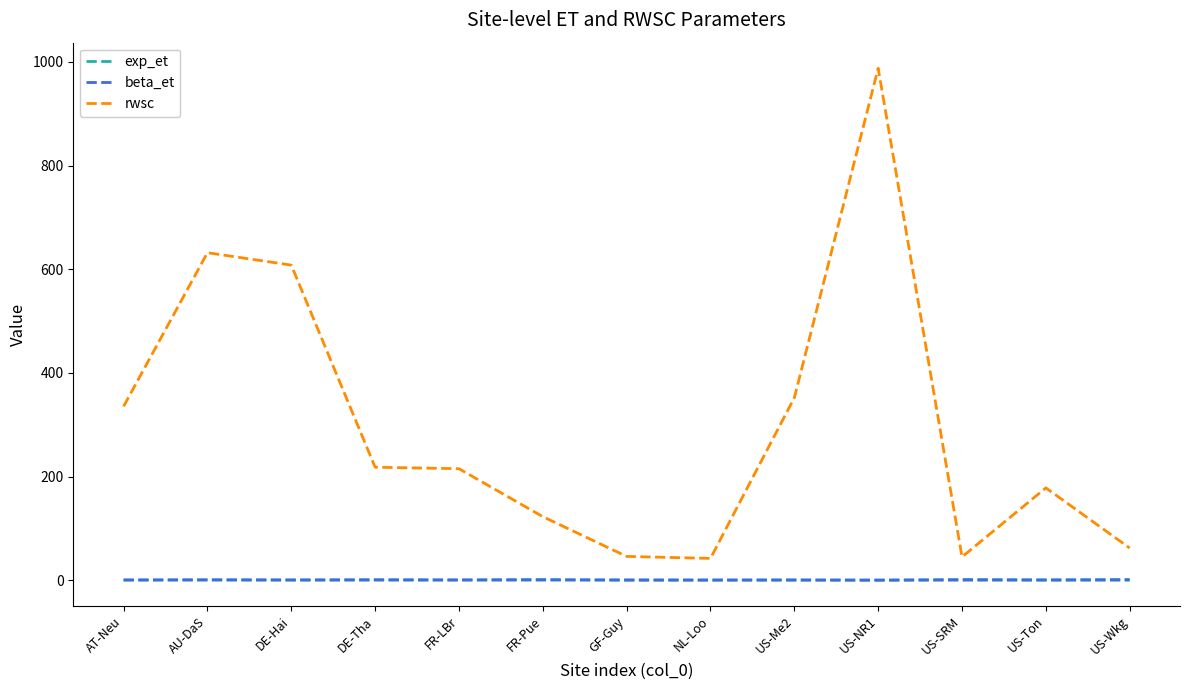

Which label corresponds to the largest value in the chart?

US-NR1